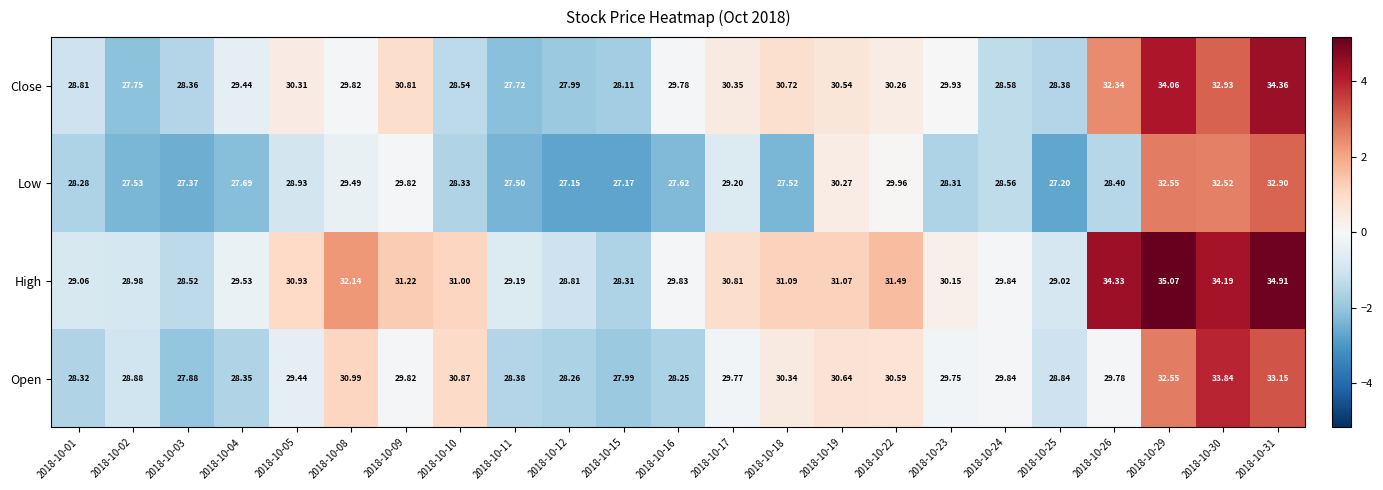

Which series has the widest spread of values?

High